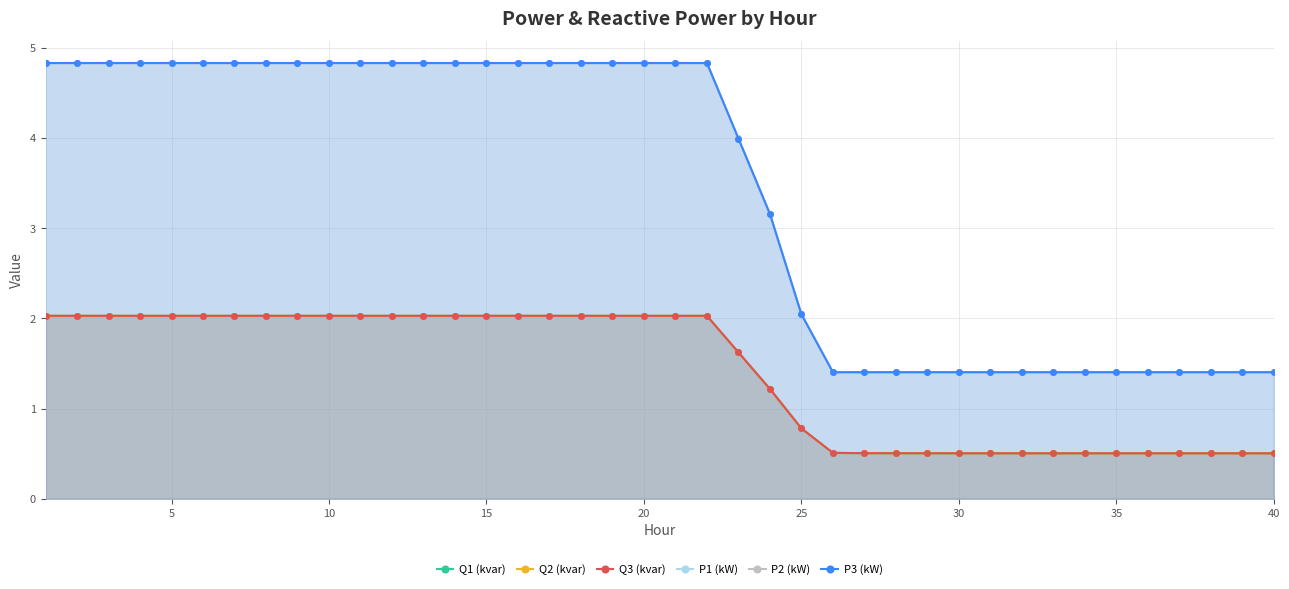

The value of P2 (kW) at 30 is 2.3. True or false?

False